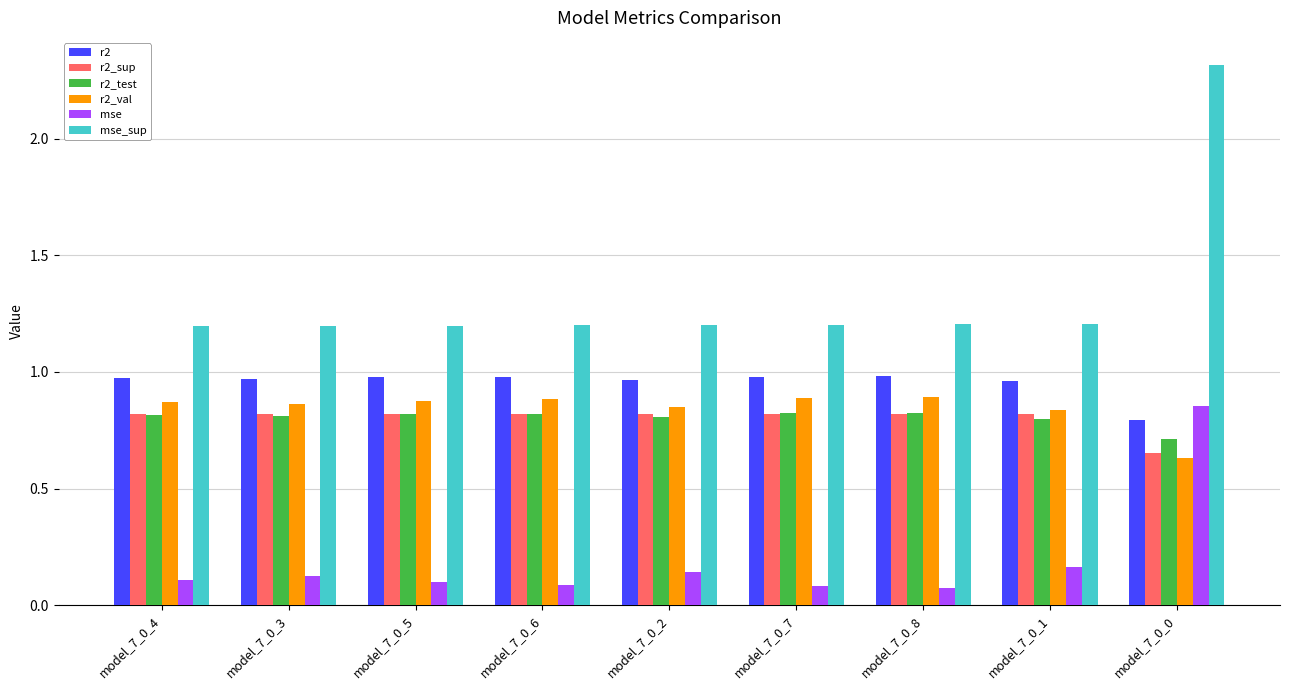

At which label is r2_sup closest to 0?

model_7_0_0